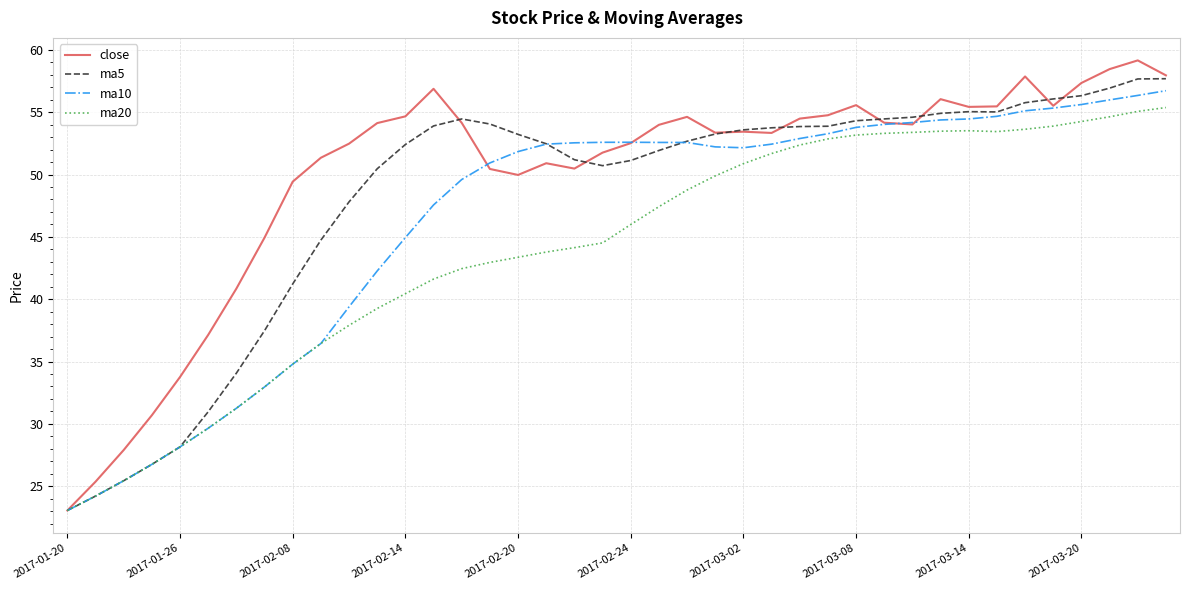

What is the minimum value for ma5?

23.1